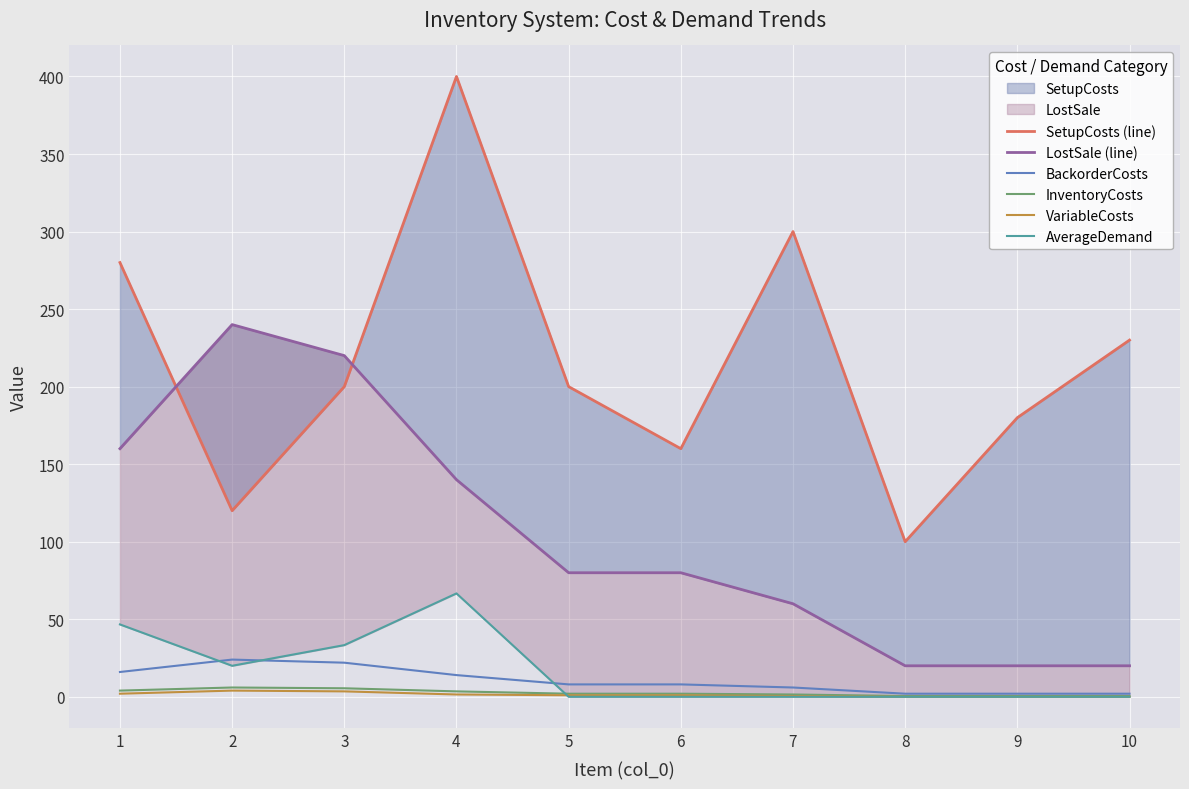

The AverageDemand series shows 0.0 at 6. True or false?

True